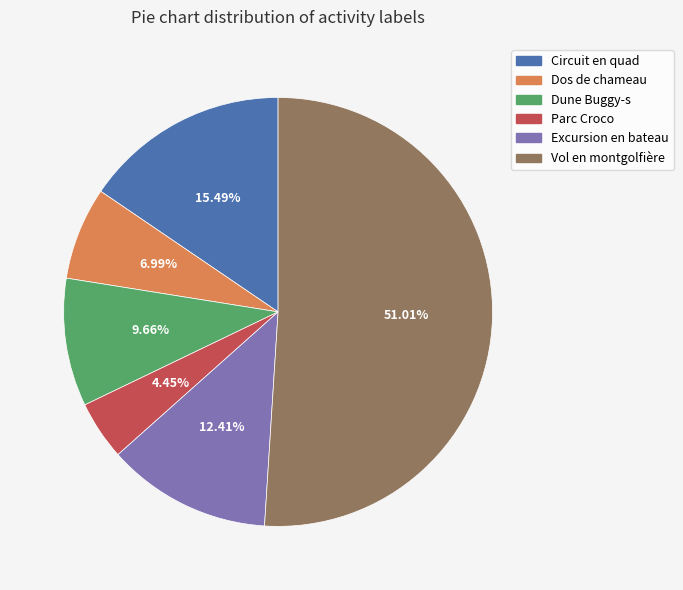

Do Parc Croco and Dos de chameau together represent more than half of the pie?

No